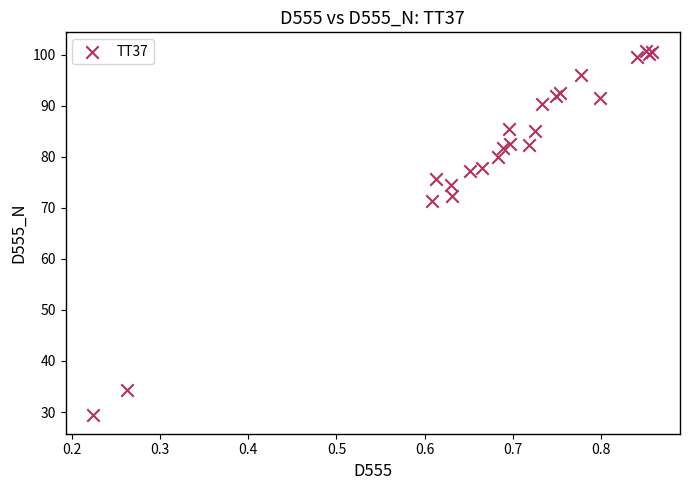

What Y value in the scatter plot is closest to 65?

71.3